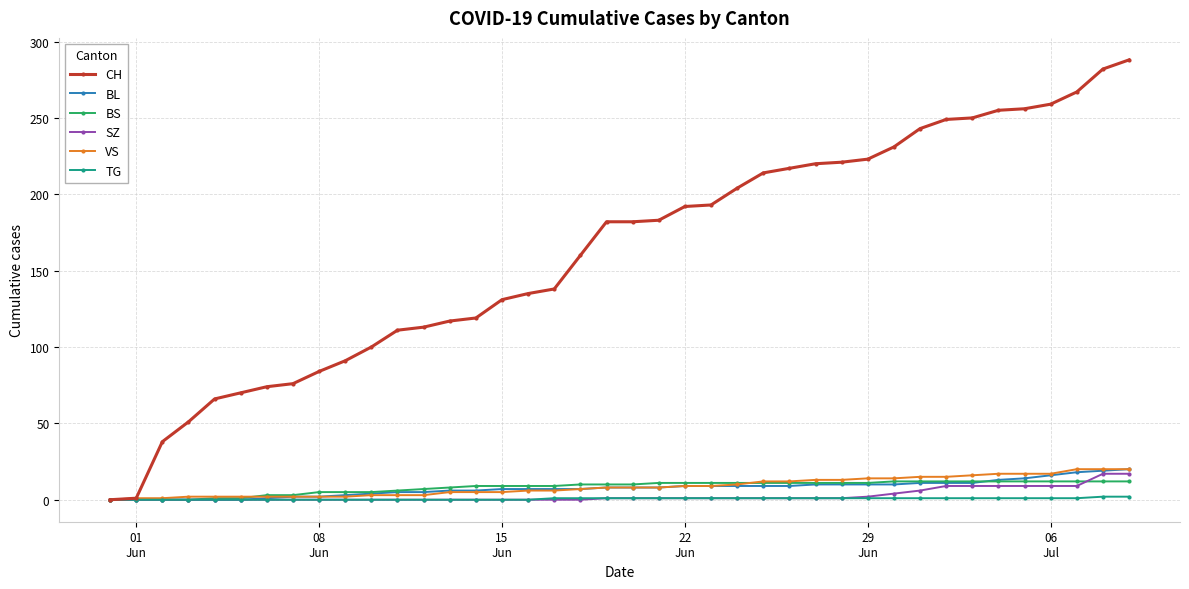

Which series has the largest range (max minus min)?

CH